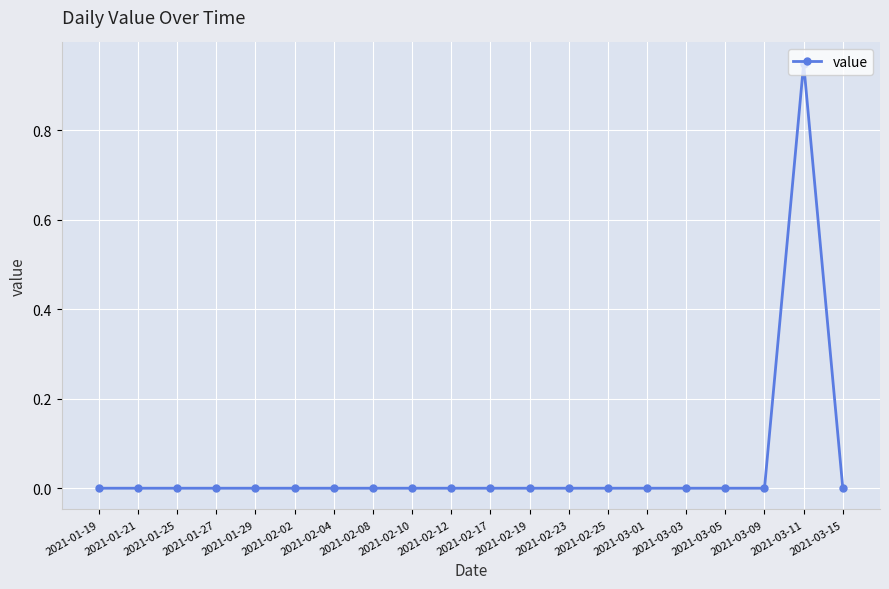

The value at 2021-03-15 is 0.4. True or false?

False